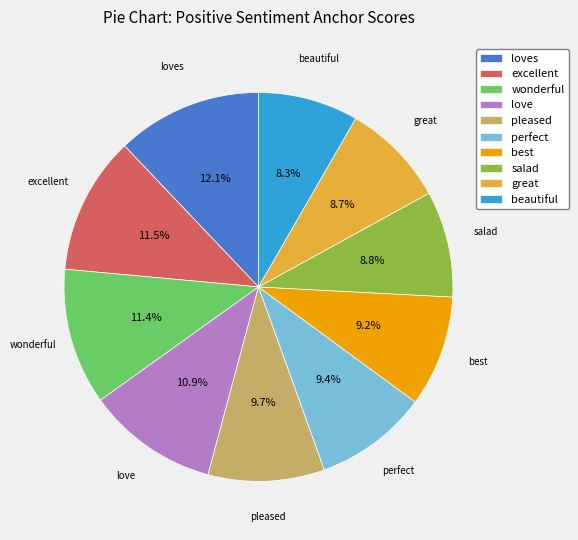

Is it true that excellent is 19% of the pie?

False